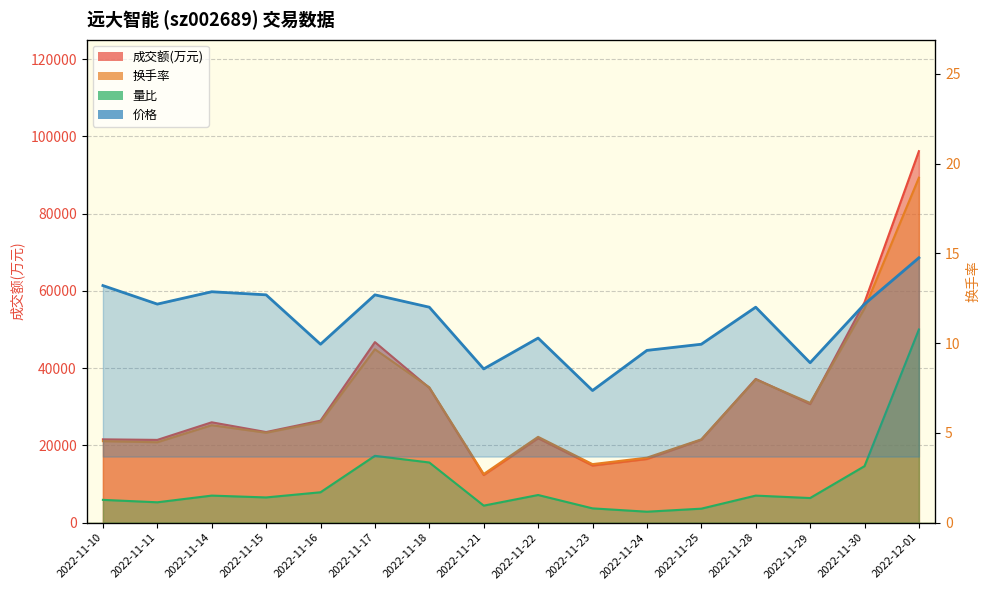

How many lines are shown in the chart?

4